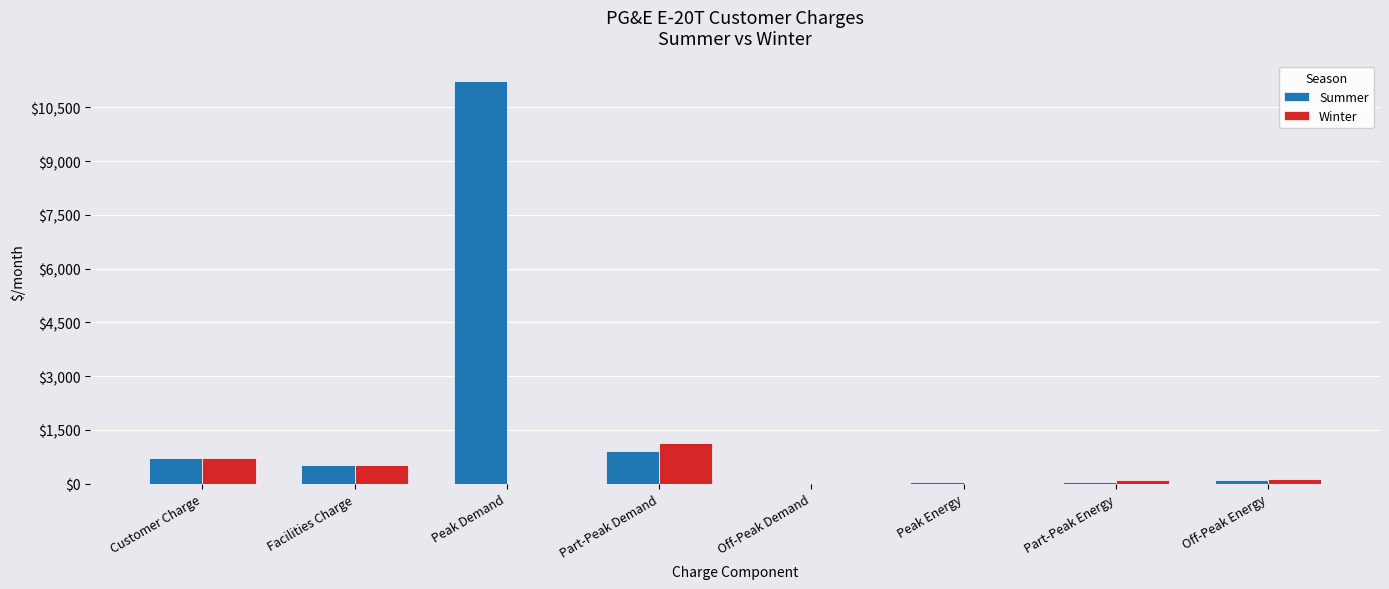

Where does the Winter series first go above 123?

Customer Charge